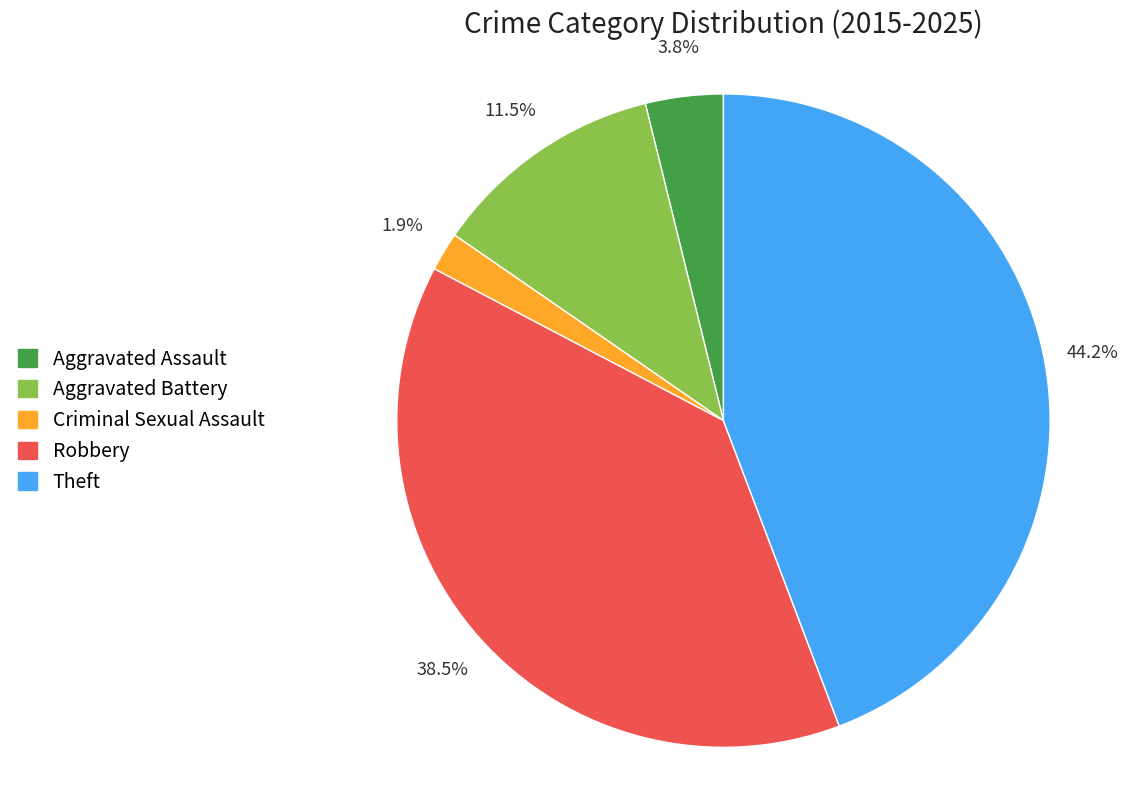

True or false: Aggravated Battery accounts for 1% of the total.

False